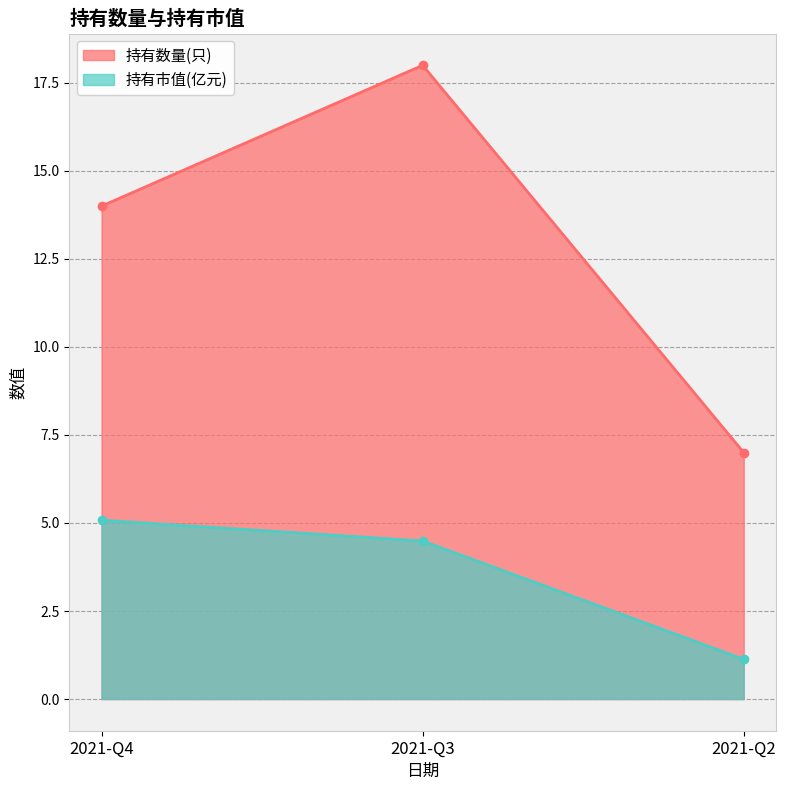

Which series has the widest spread of values?

持有数量(只)